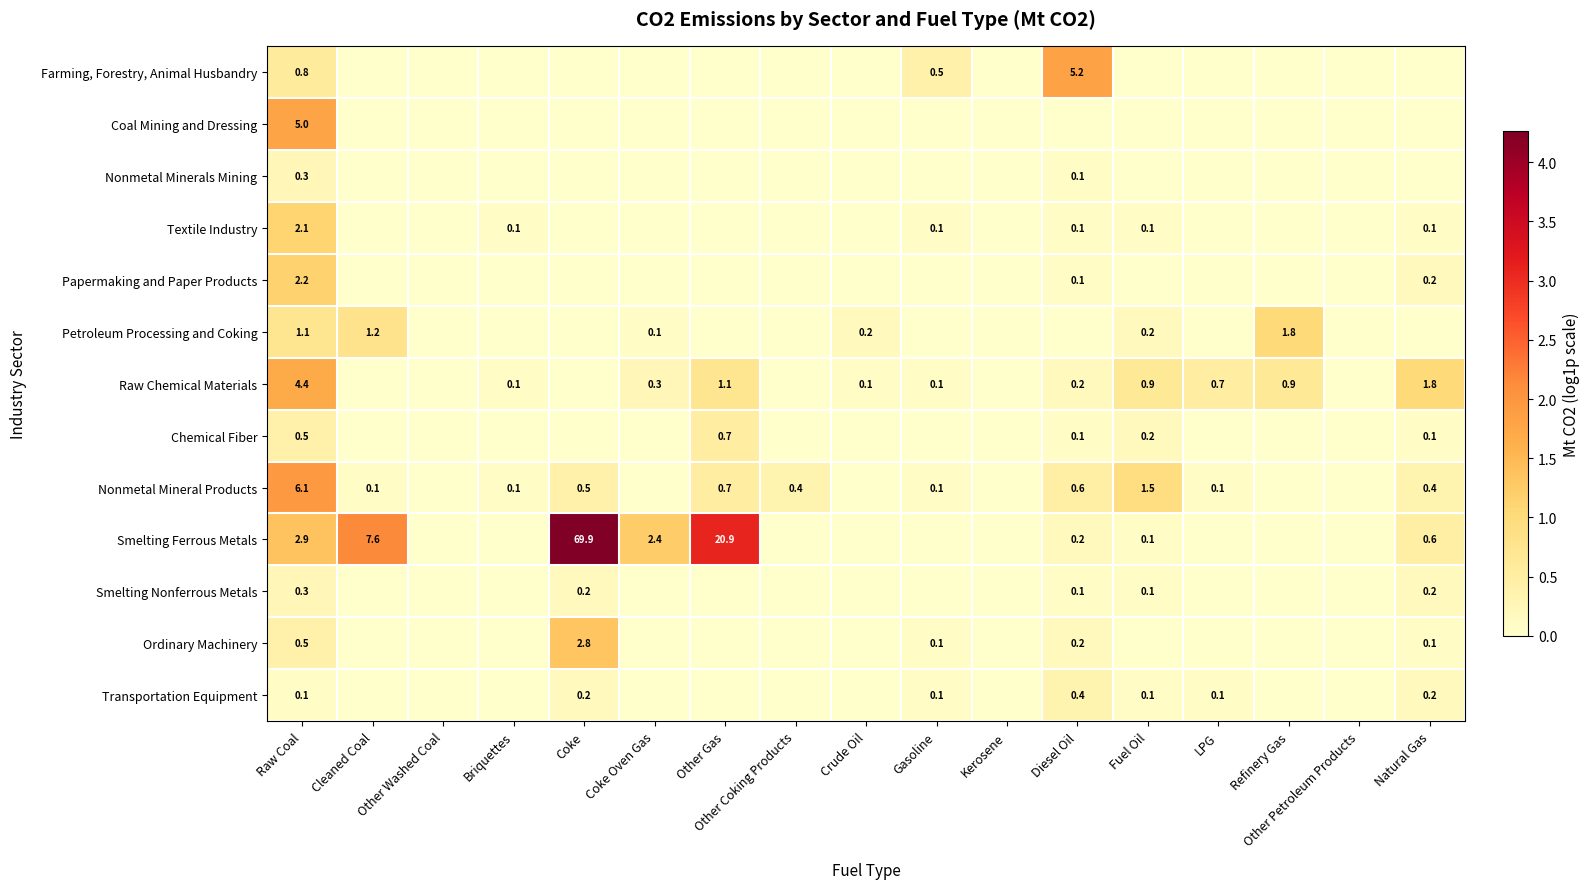

The value of Smelting Ferrous Metals at Cleaned Coal is 7.6. True or false?

True